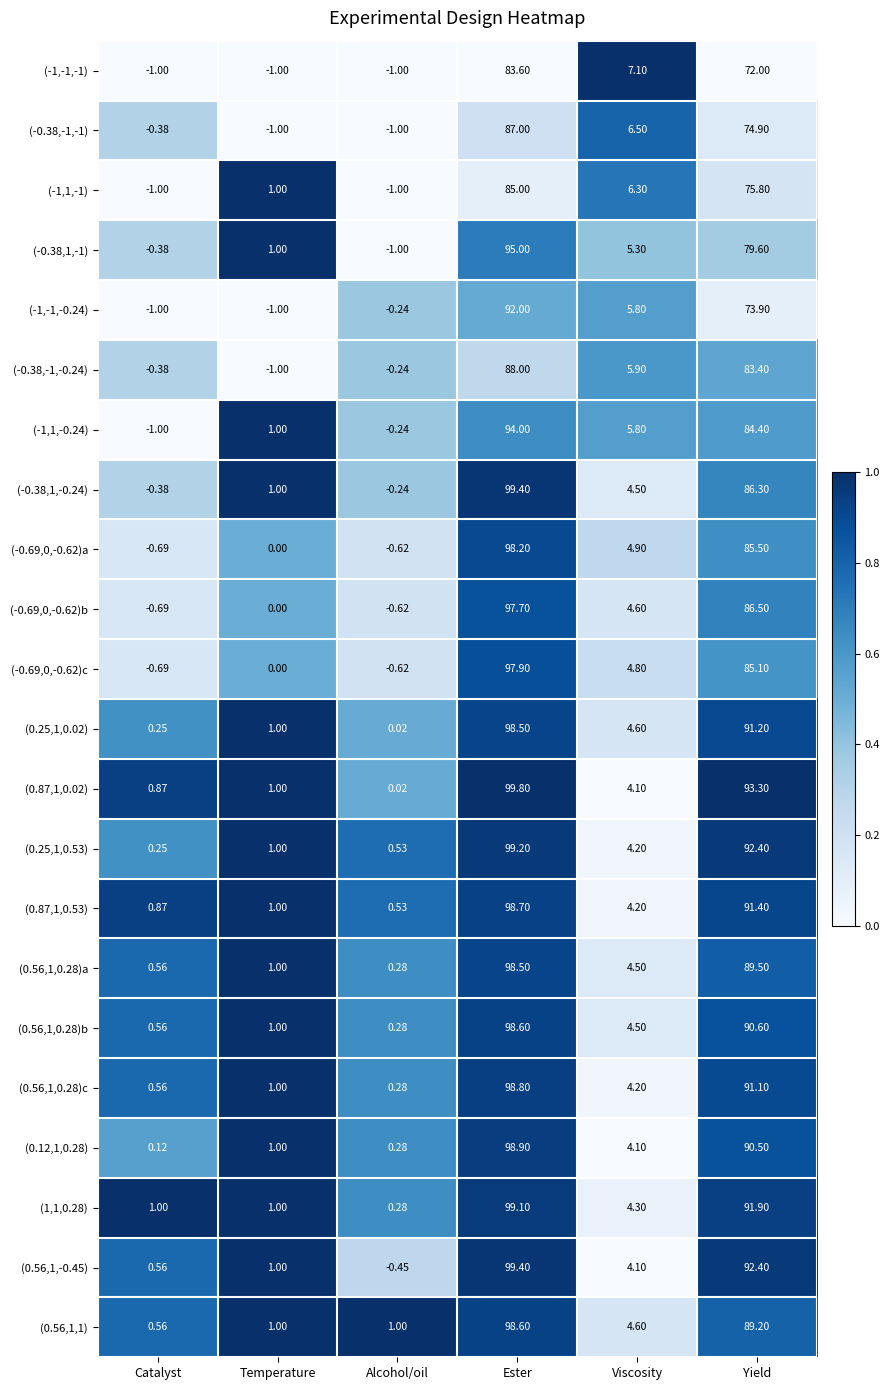

Rank the categories by (0.56,1,0.28)b value from lowest to highest.

Alcohol/oil, Catalyst, Temperature, Viscosity, Yield, Ester